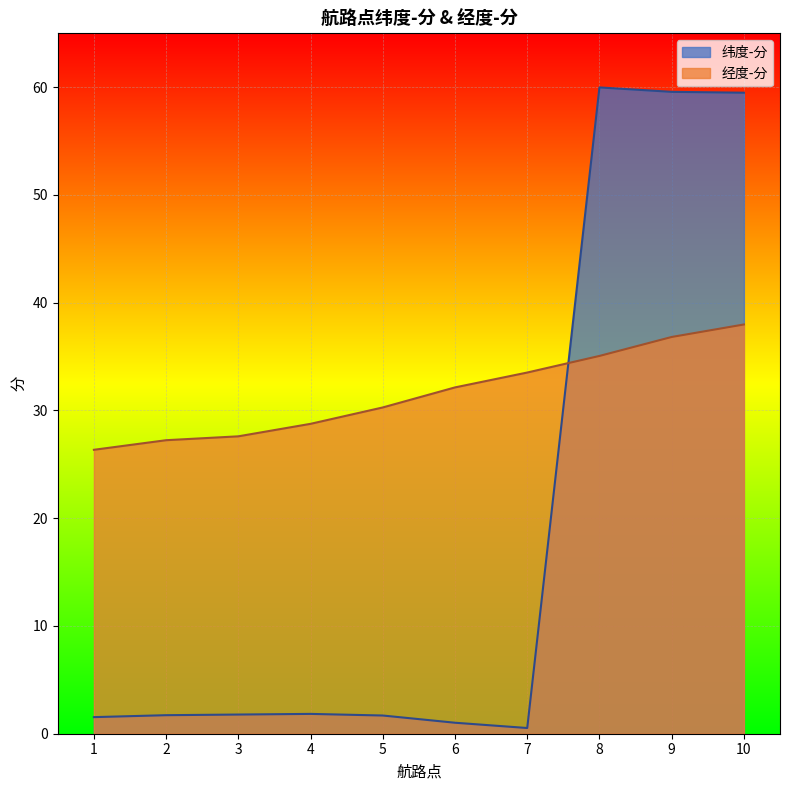

At which category does the chart reach its minimum across all series?

7